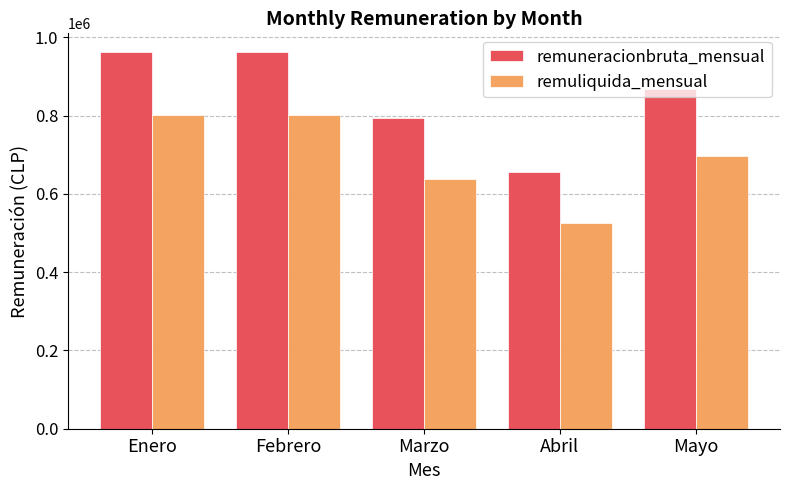

Reading left to right, list all the values displayed in this chart.

remuneracionbruta_mensual: Enero=961792	Febrero=961792	Marzo=793251	Abril=655381	Mayo=867695
remuliquida_mensual: Enero=801627	Febrero=801627	Marzo=638318	Abril=526152	Mayo=697432